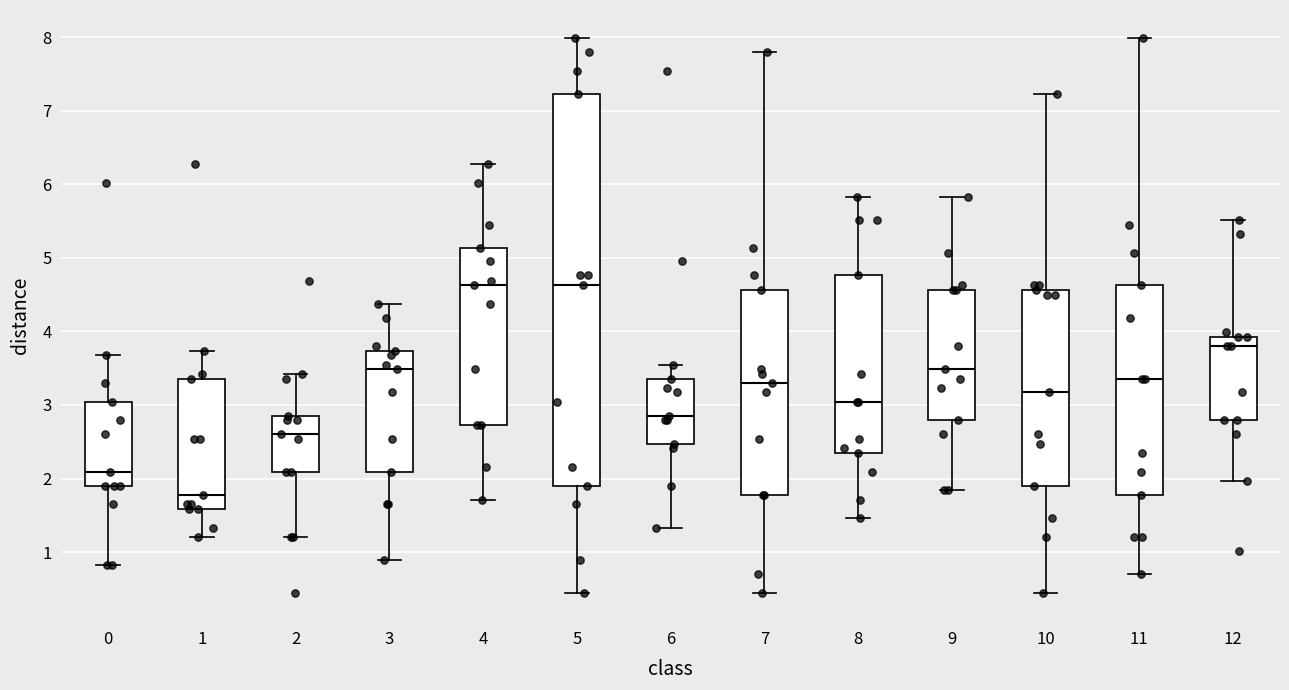

Reading left to right, read every box against the y-axis: the position of its median line, the range the box covers, and the ends of its whiskers. The values are not printed on the chart, so give them approximately, as read against the axis.

0: median 2.1, box 1.9 to 3.0, whiskers 0.8 to 3.7
1: median 1.8, box 1.6 to 3.4, whiskers 1.2 to 3.7
2: median 2.6, box 2.1 to 2.9, whiskers 1.2 to 3.4
3: median 3.5, box 2.1 to 3.7, whiskers 0.9 to 4.4
4: median 4.6, box 2.7 to 5.1, whiskers 1.7 to 6.3
5: median 4.6, box 1.9 to 7.2, whiskers 0.4 to 8.0
6: median 2.9, box 2.5 to 3.4, whiskers 1.3 to 3.6
7: median 3.3, box 1.8 to 4.6, whiskers 0.4 to 7.8
8: median 3.0, box 2.4 to 4.8, whiskers 1.5 to 5.8
9: median 3.5, box 2.8 to 4.6, whiskers 1.8 to 5.8
10: median 3.2, box 1.9 to 4.6, whiskers 0.4 to 7.2
11: median 3.4, box 1.8 to 4.6, whiskers 0.7 to 8.0
12: median 3.8, box 2.8 to 3.9, whiskers 2.0 to 5.5